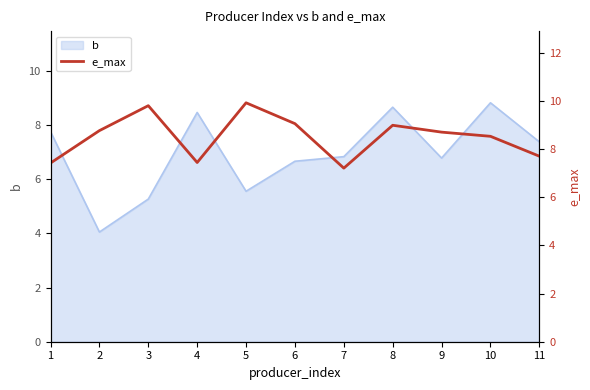

How many data points are less than 8?

4